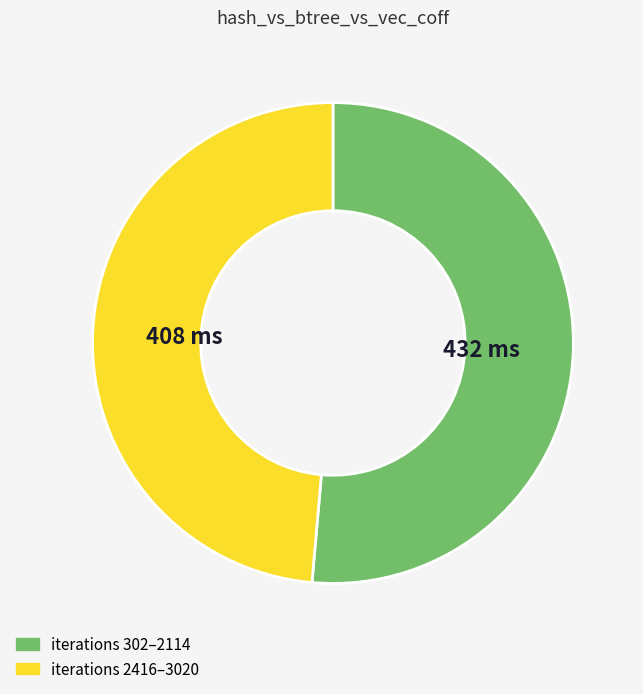

How many segments does this pie chart have?

2